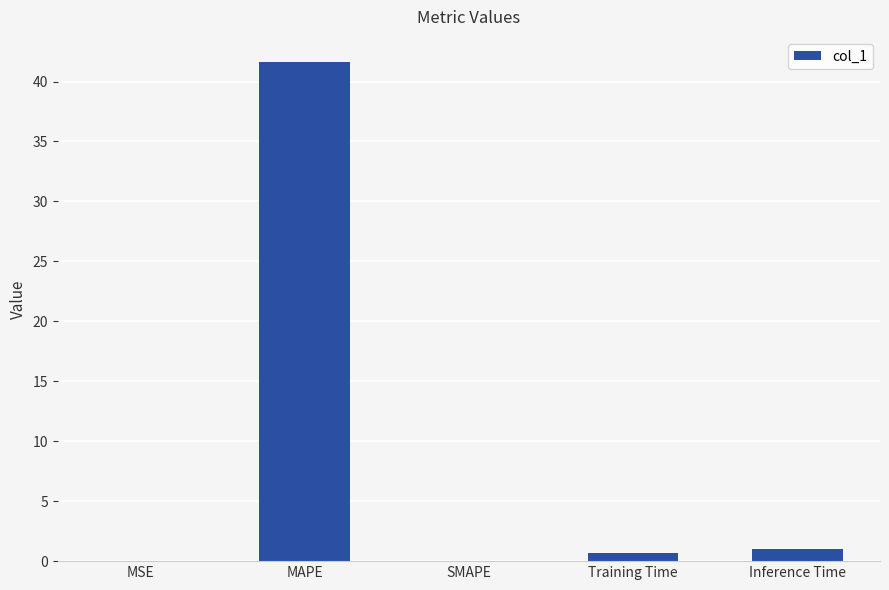

Which label corresponds to the largest value in the chart?

MAPE